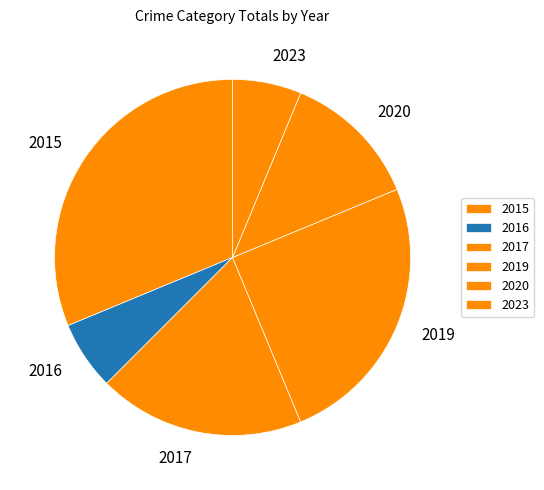

True or false: 2020 accounts for 27% of the total.

False